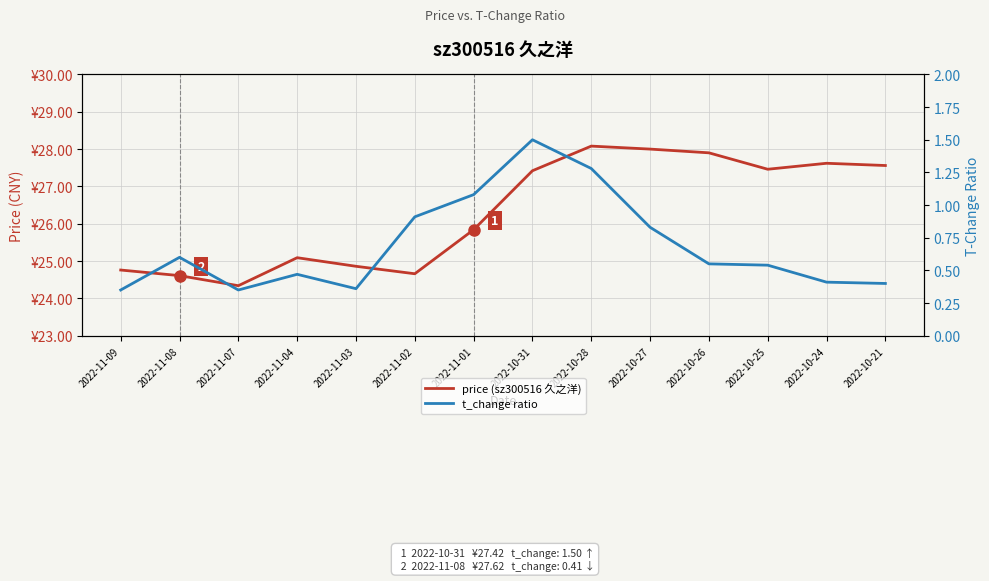

What is the label of the 1st point from the right?

2022-10-21